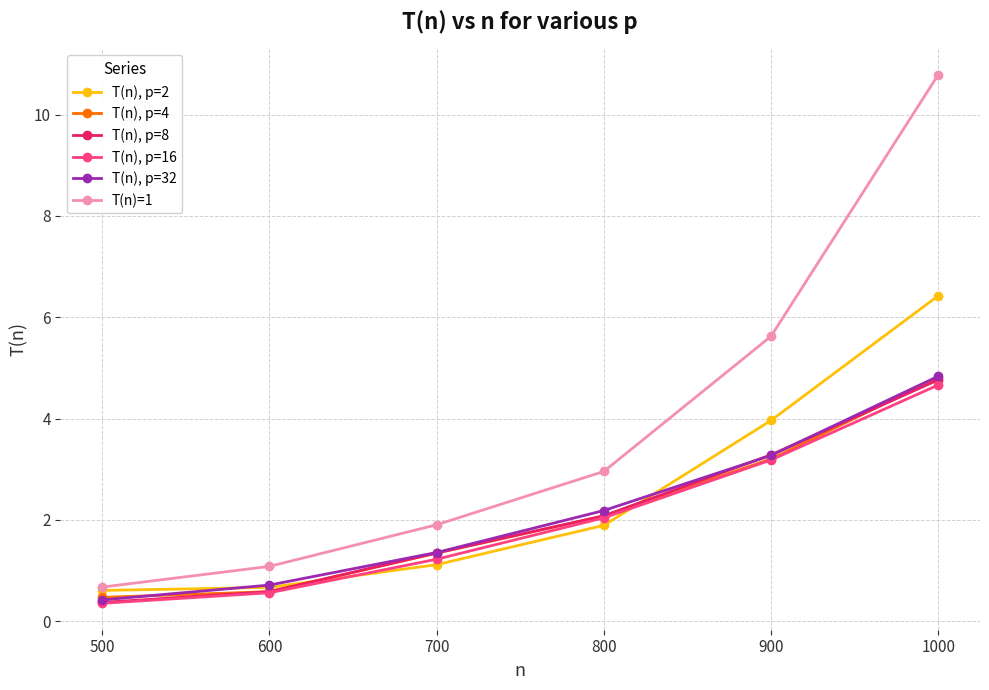

What is the average value of the T(n), p=4 series?

2.1